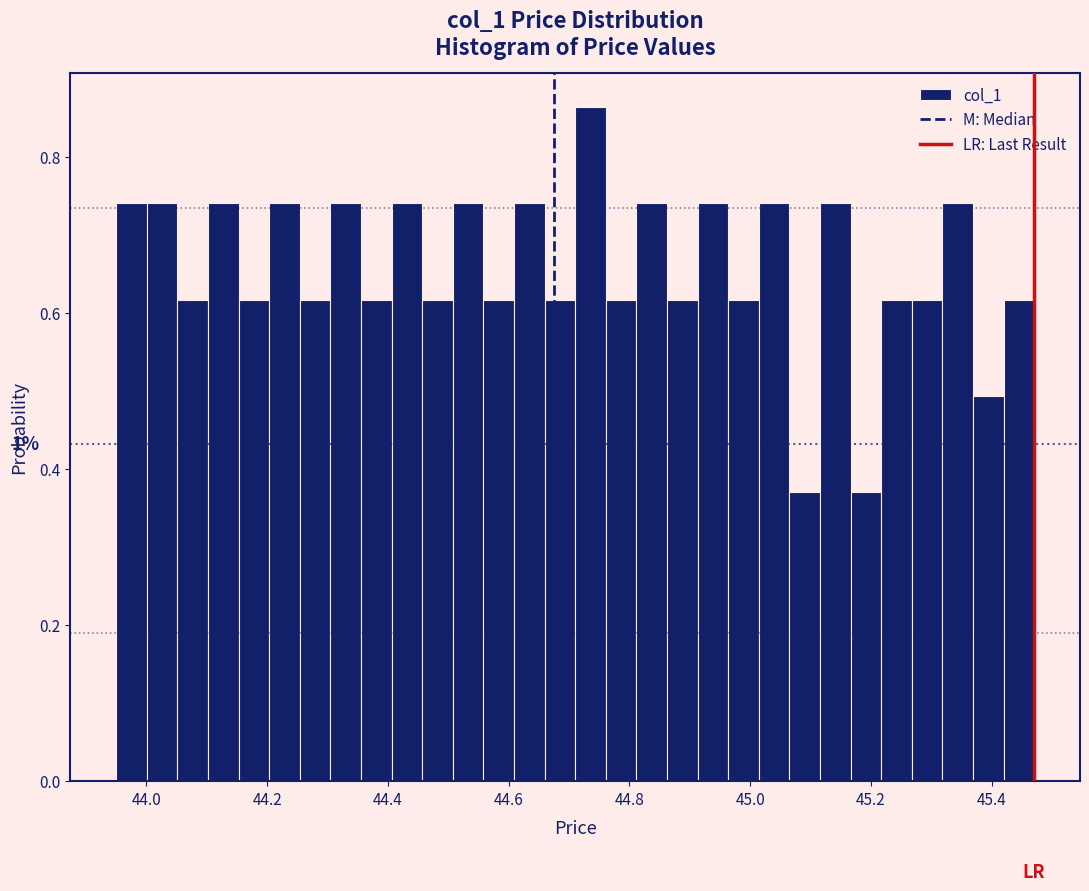

Around what value on the x-axis is the tallest bar? Give the approximate position of its centre, as read against the axis.

44.74